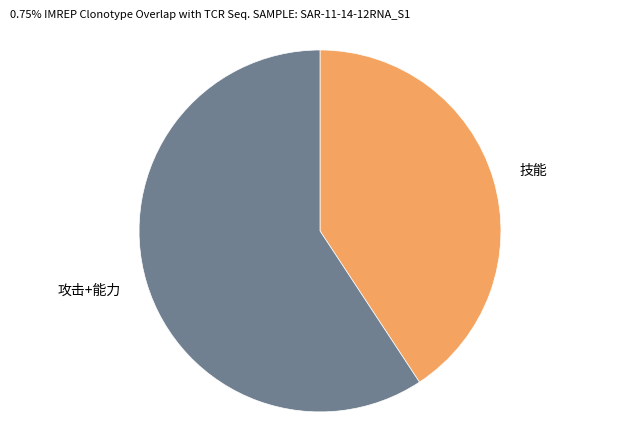

Is there any slice that represents more than half of the pie?

Yes